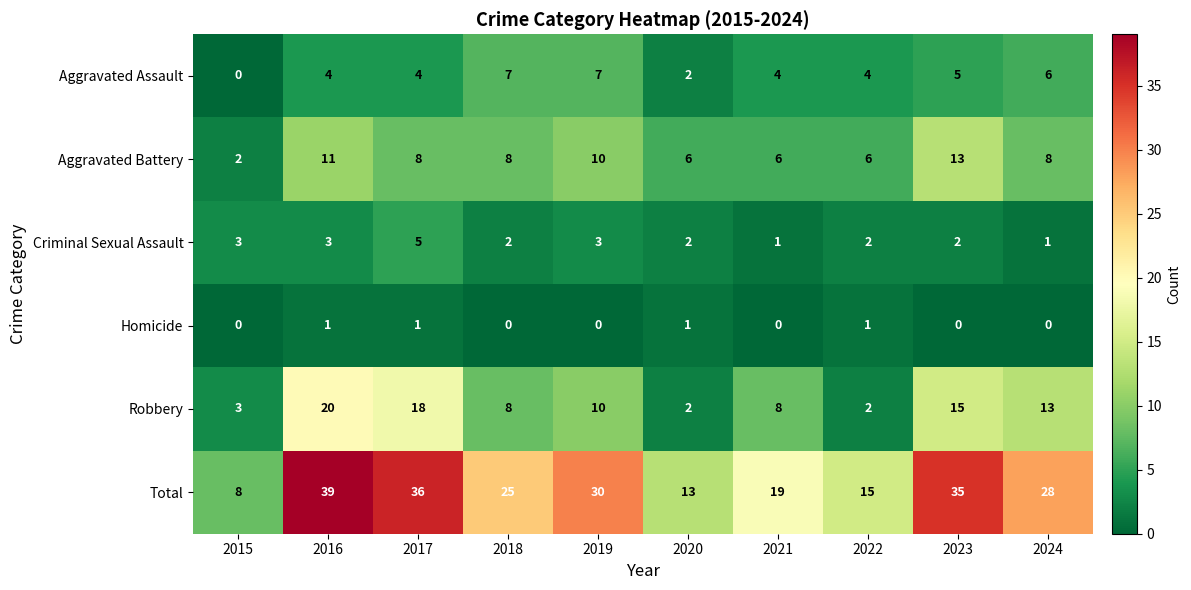

How many positive values does the Aggravated Assault series have?

9